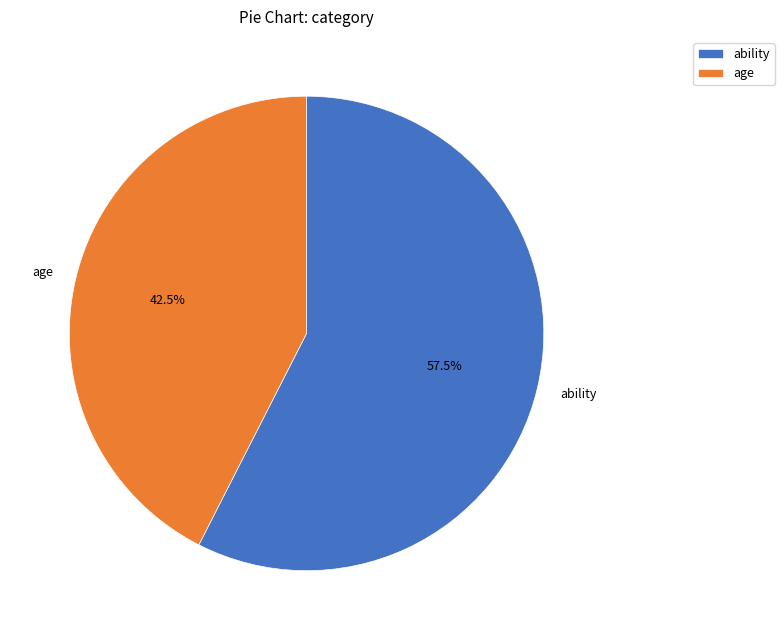

Does any single category account for the majority?

Yes